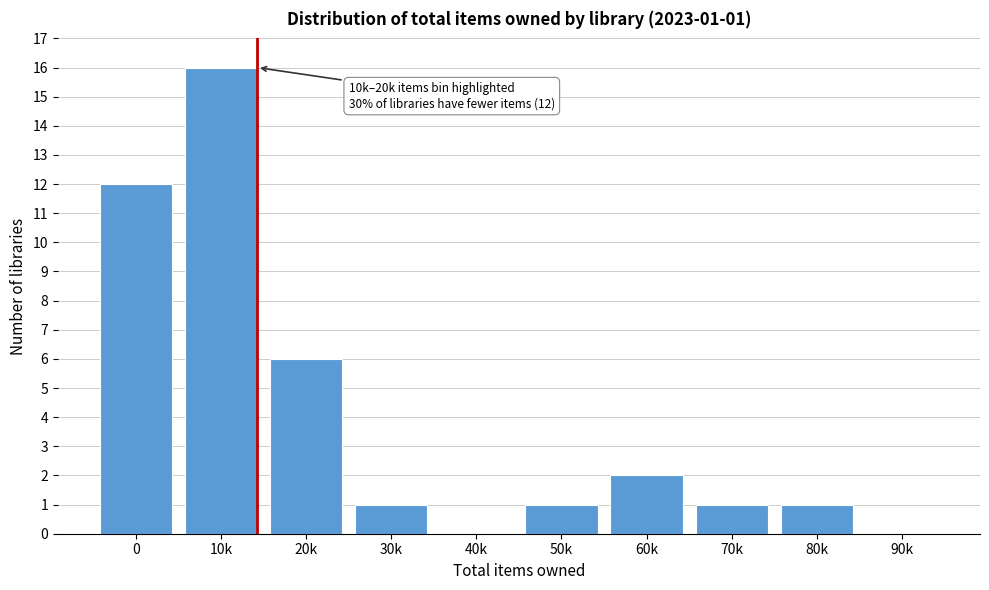

Reading left to right, list all the values displayed in this chart.

0=12	10k=16	20k=6	30k=1	40k=0	50k=1	60k=2	70k=1	80k=1	90k=0